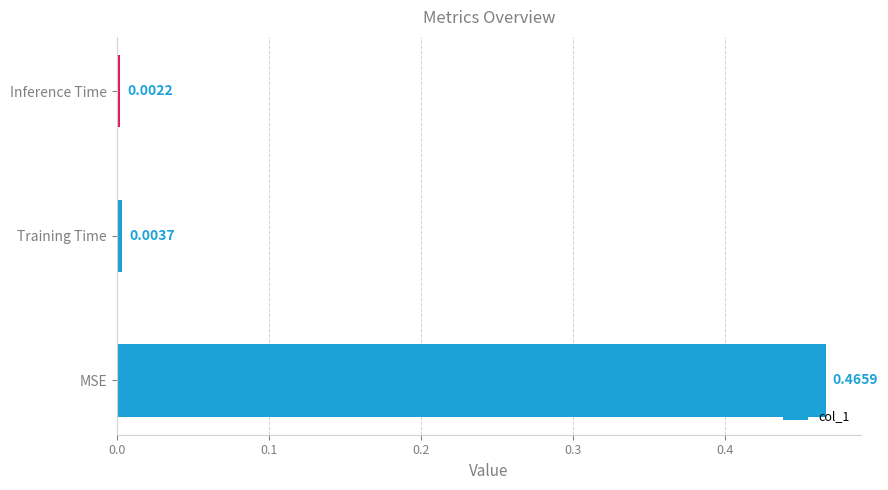

What is the change in value from MSE to Inference Time?

-0.5